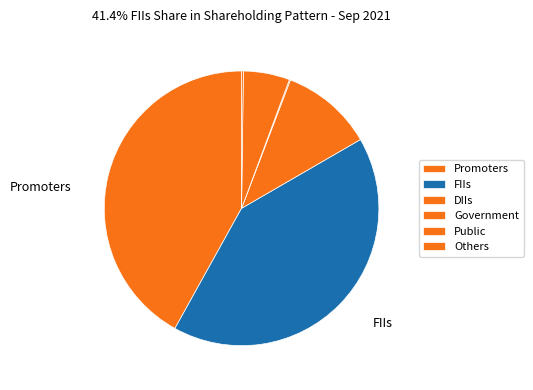

Rank the categories by value from lowest to highest.

Government, Others, Public, DIIs, FIIs, Promoters